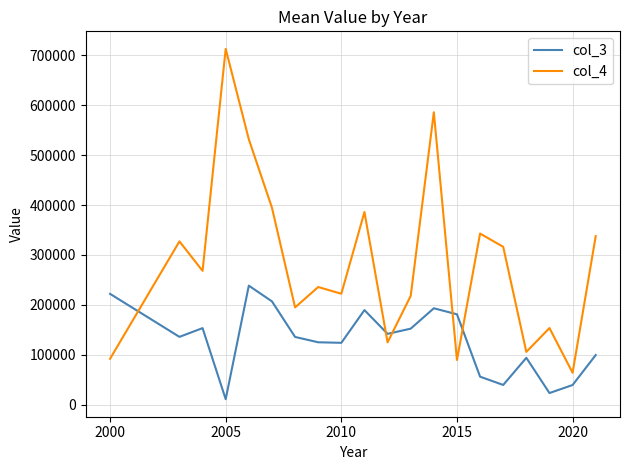

Does the chart display data point markers on the line(s)?

No